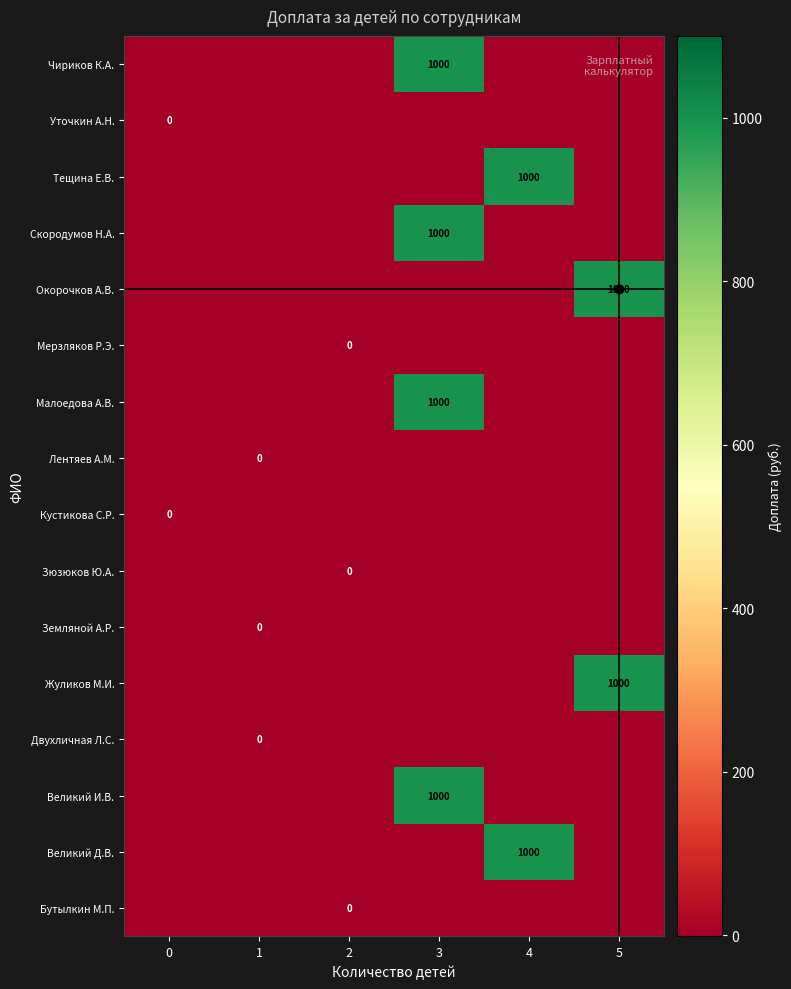

What is the spread (max minus min) of values at 1?

1